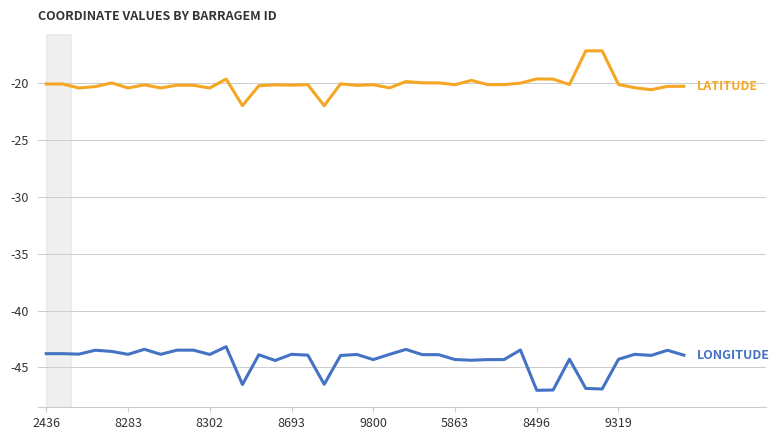

What is the minimum value shown in the chart?

-47.0